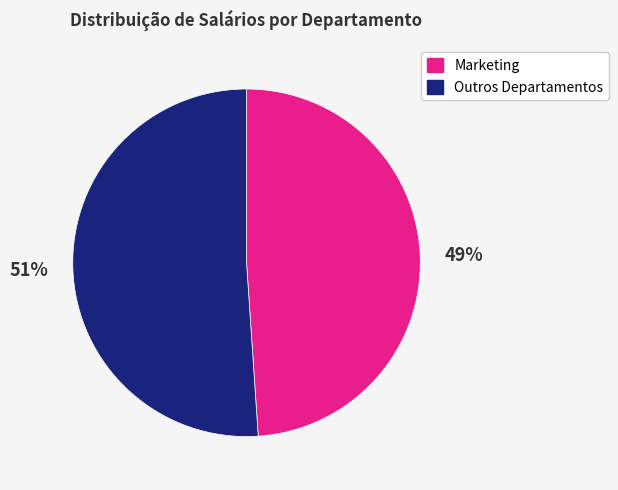

To the nearest percent, what is the difference between the largest and smallest slice percentages?

2%